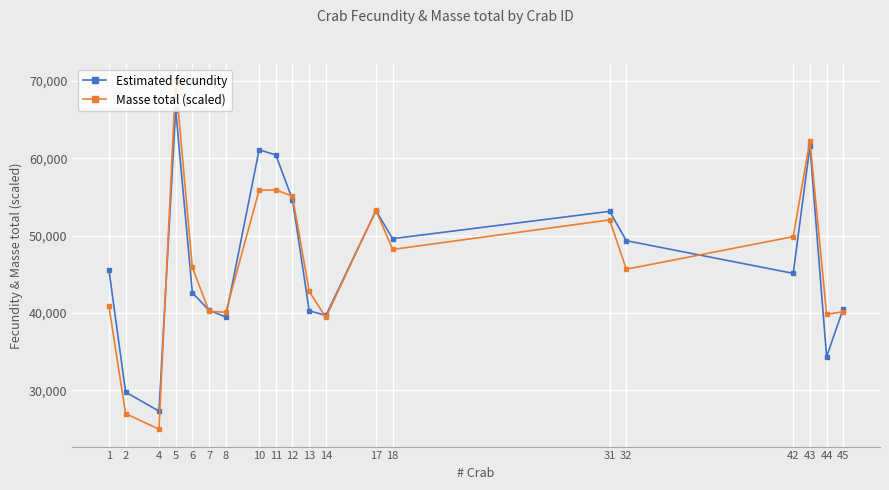

Between 6 and 43, which series saw the biggest shift?

Estimated fecundity